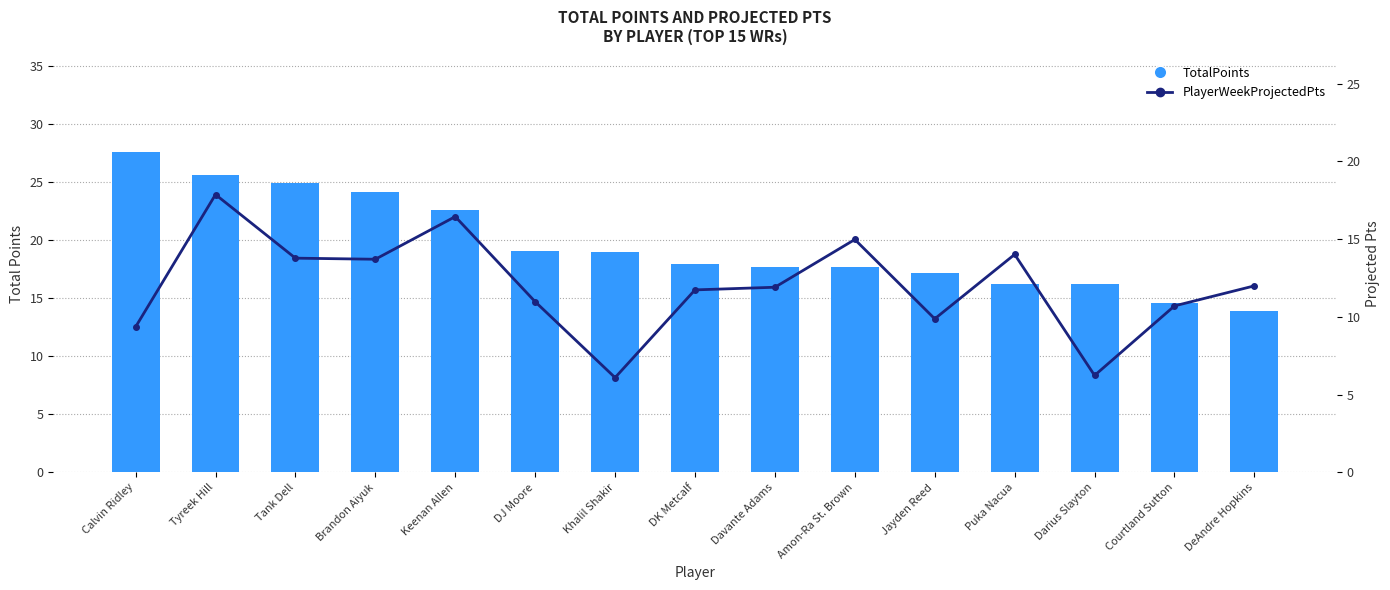

Which label corresponds to the largest value in the chart?

Calvin Ridley